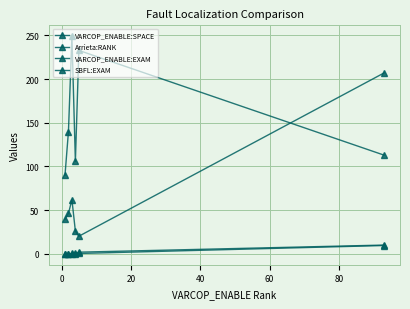

Count the number of categories in the chart.

6